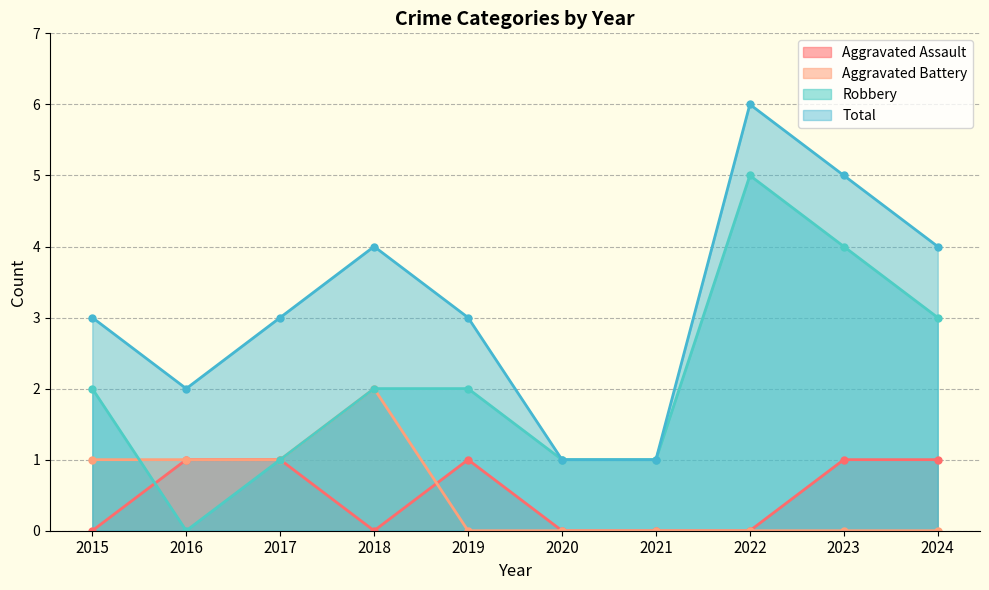

How many values in the Aggravated Assault series are below 1?

5